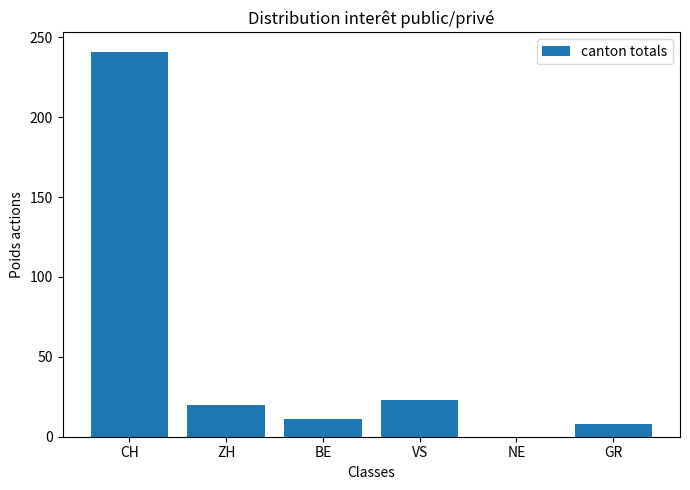

What is the sum of the values at ZH and NE?

20